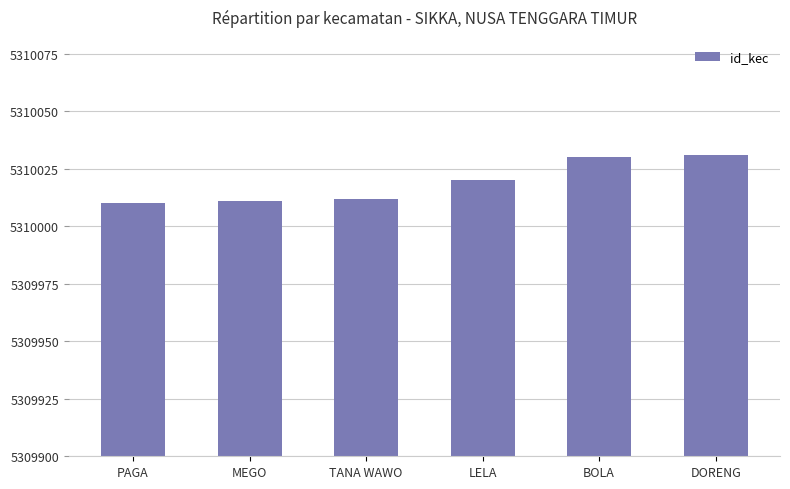

The value at TANA WAWO is 5310012. True or false?

True